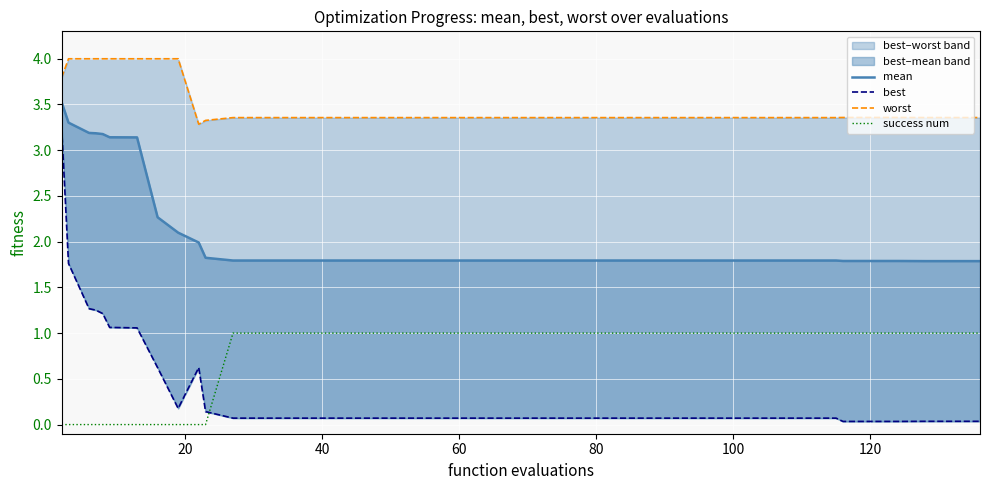

True or false: mean and worst intersect in this chart.

False